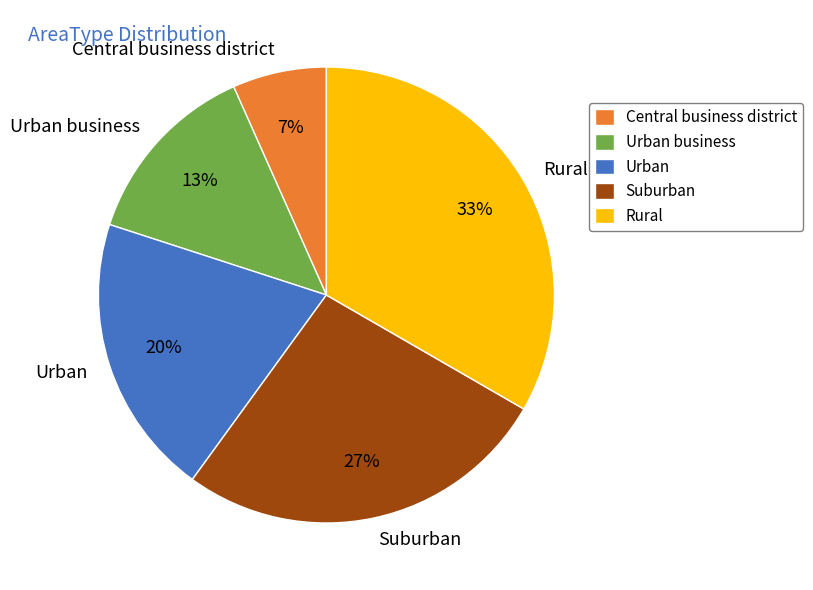

Count the number of slices in the pie.

5